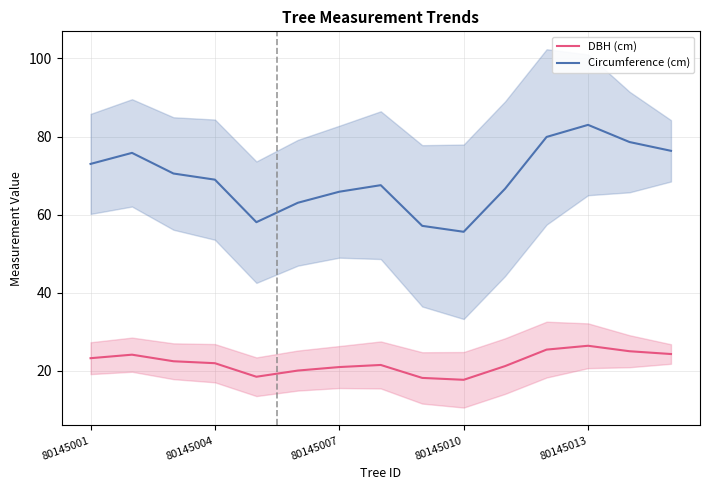

What is the maximum value for Circumference (cm)?

83.0